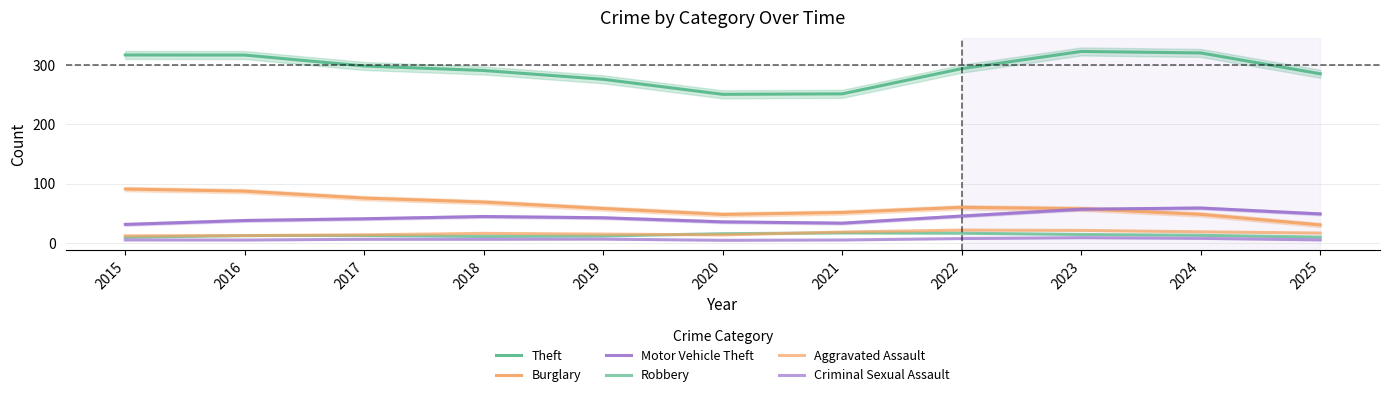

What is the smallest value displayed?

4.7